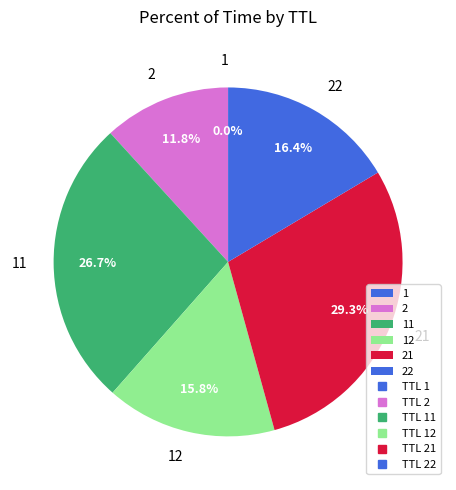

How much of the chart is everything except 22?

83.6%